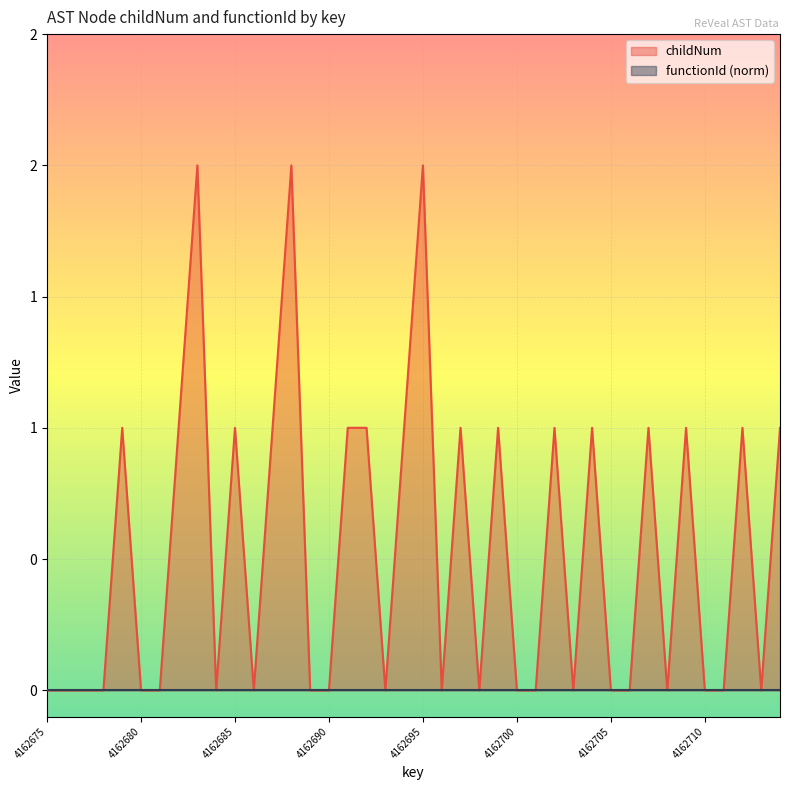

At which category does the chart reach its peak across all series?

4162683